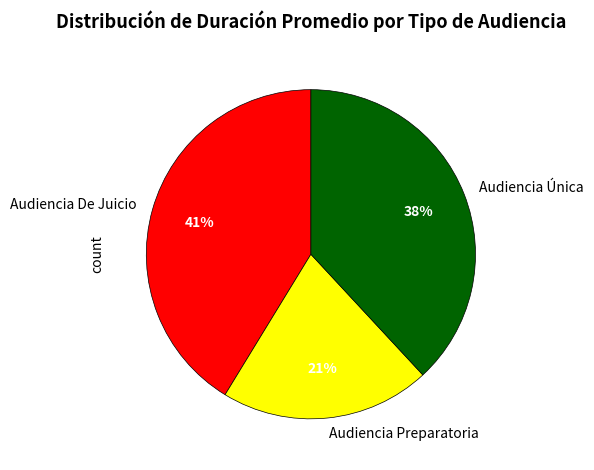

What is the largest slice in the pie chart?

Audiencia De Juicio